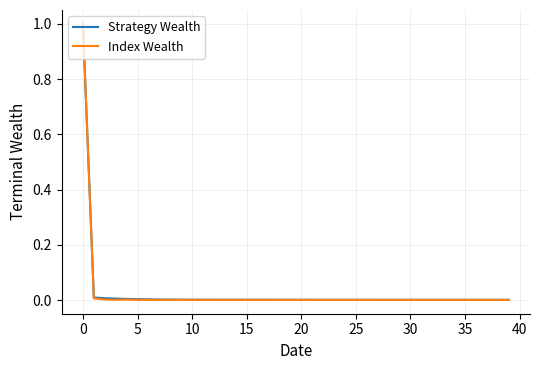

Which series has the widest spread of values?

Index Wealth